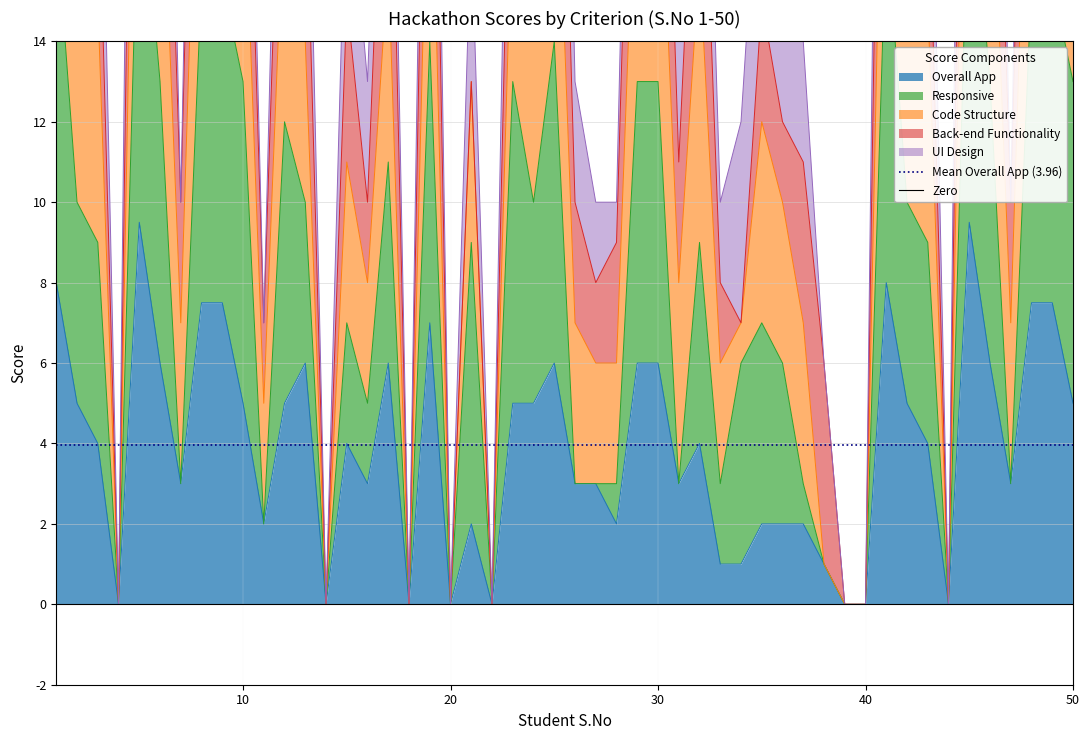

What is the maximum value for Overall App?

9.5